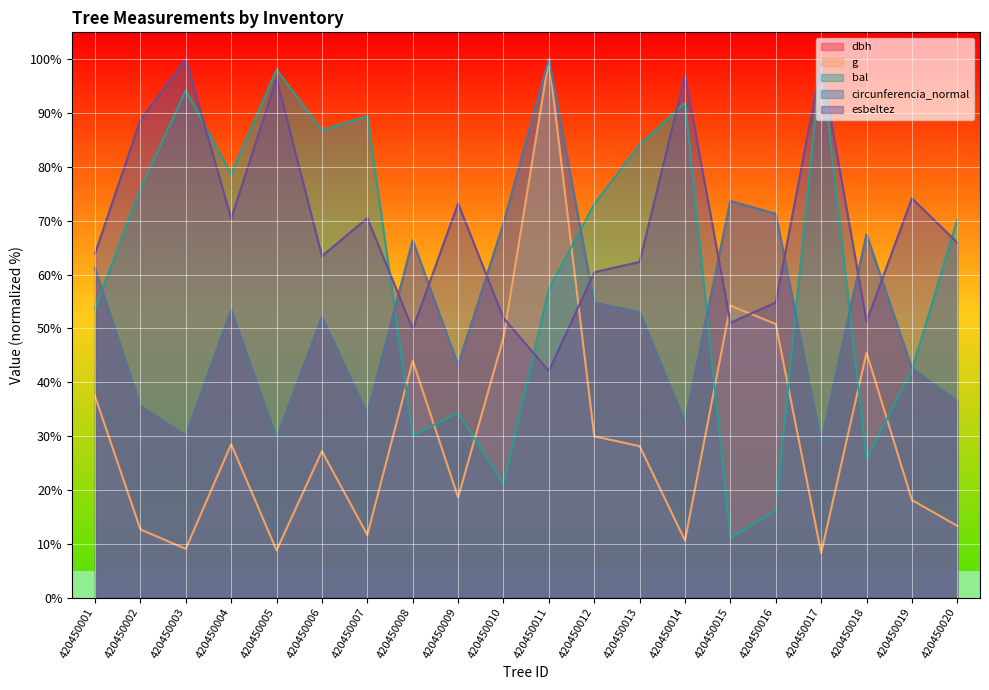

List the series in order of their peak value, lowest first.

dbh, g, bal, circunferencia_normal, esbeltez